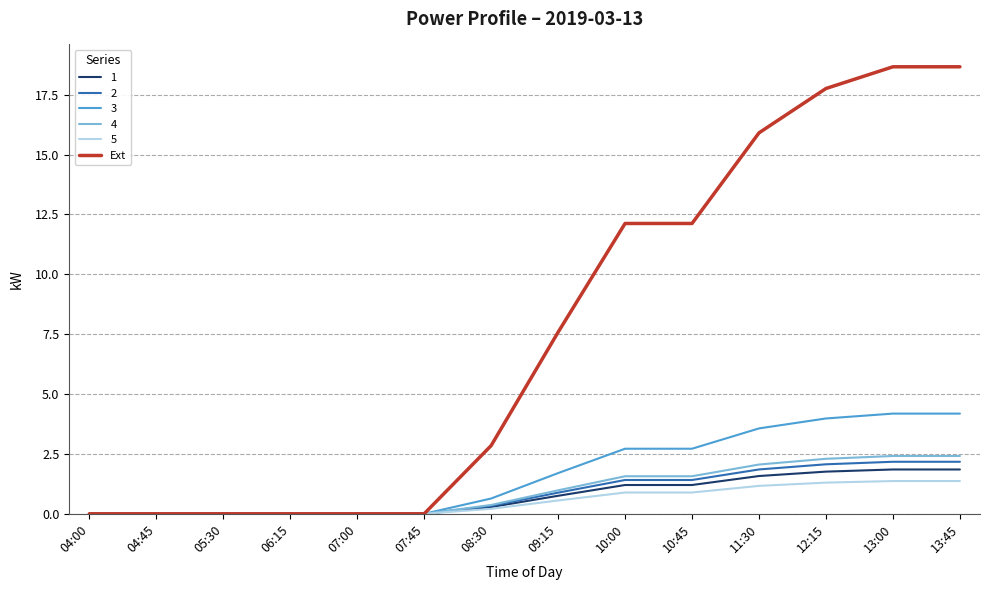

What position from the right is 07:45?

9